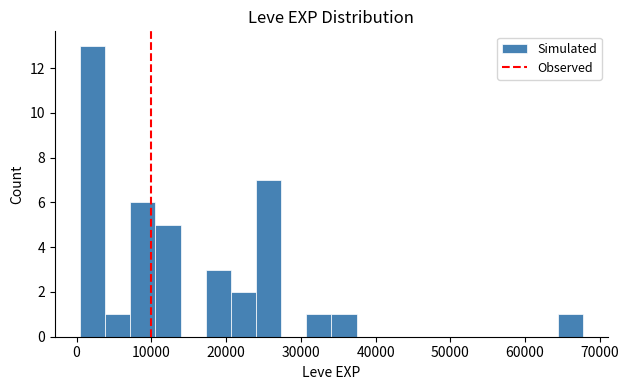

Read against the x-axis, roughly where is the centre of the tallest bar?

2000